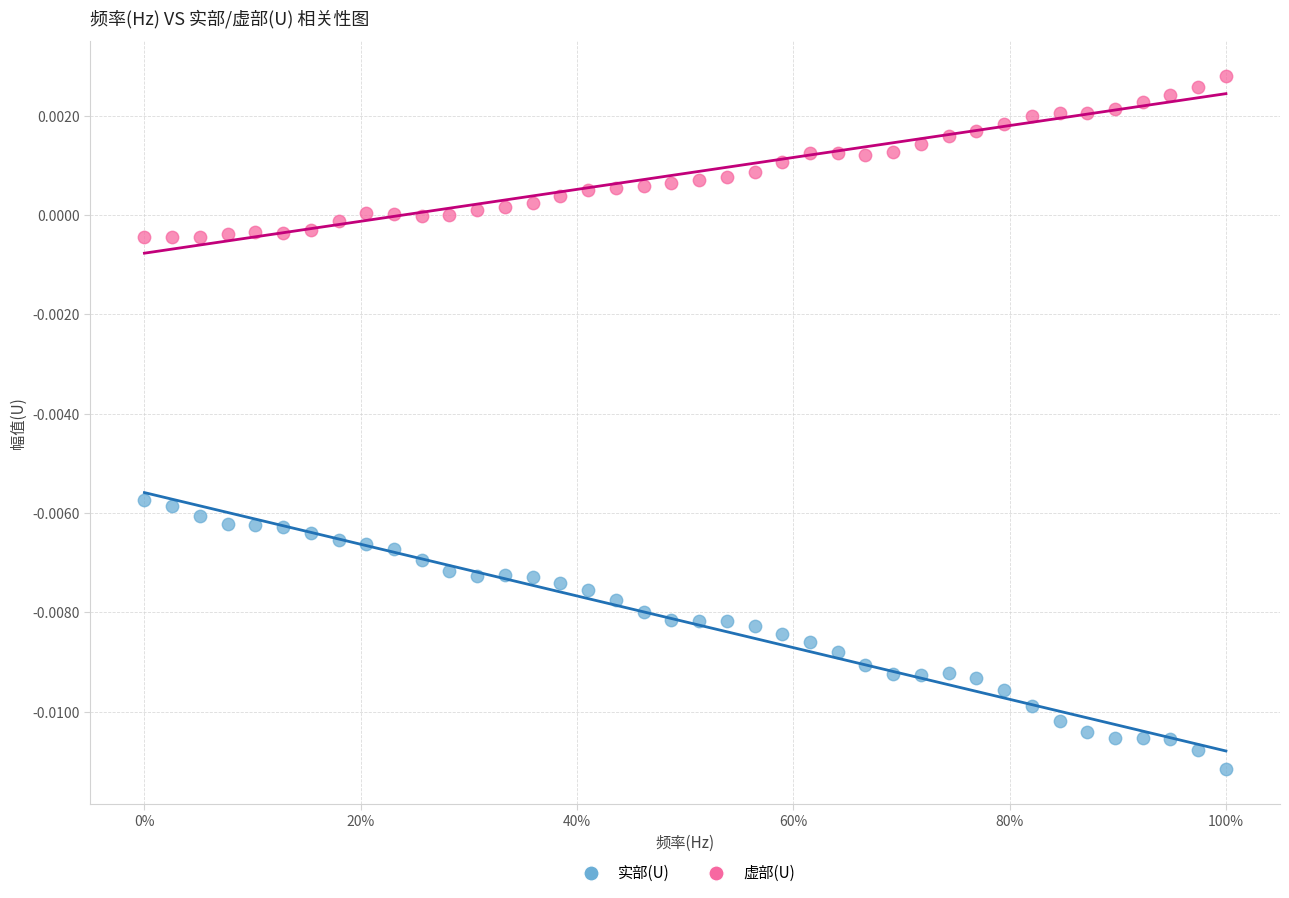

Which series reaches the maximum Y coordinate?

虚部(U)